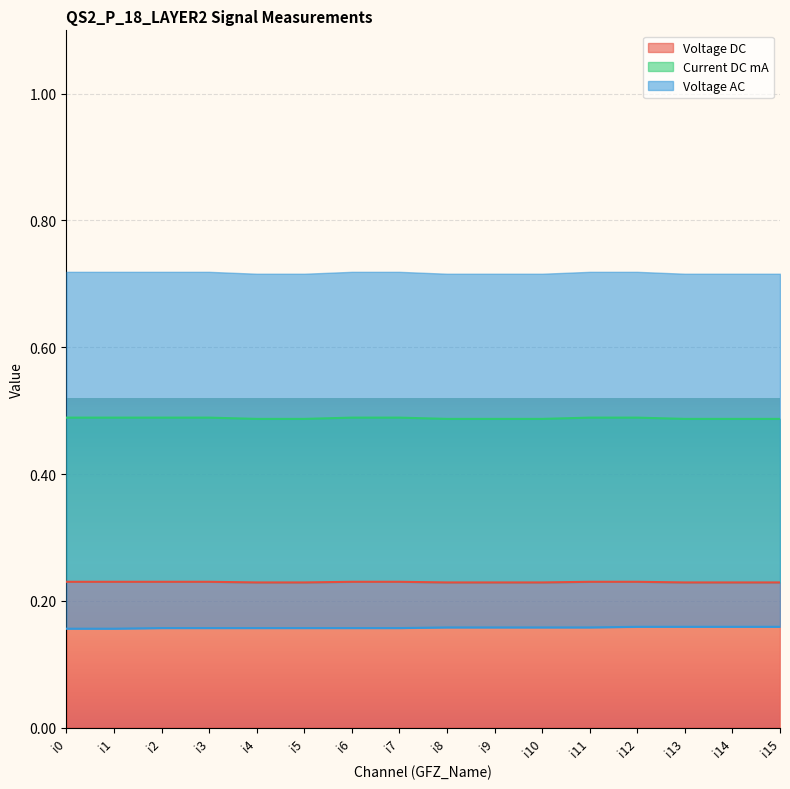

True or false: Voltage AC and Voltage DC intersect in this chart.

False